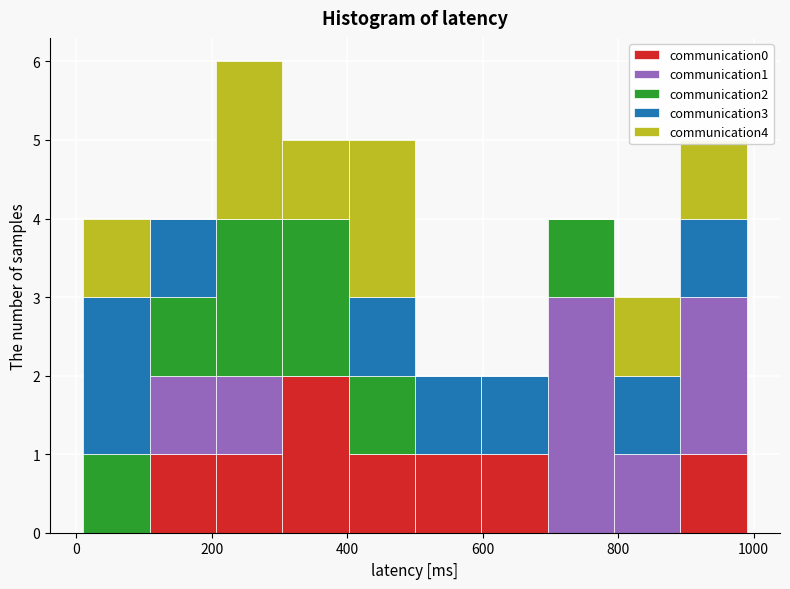

Reading left to right, list every stacked bar in this chart as the range it spans on the x-axis followed by its total height. Neither the bar edges nor the heights are printed on the chart, so give them approximately, as read against the axes.

10 to 108: 4
108 to 206: 4
206 to 304: 6
304 to 402: 5
402 to 500: 5
500 to 598: 2
598 to 696: 2
696 to 794: 4
794 to 892: 3
892 to 990: 5